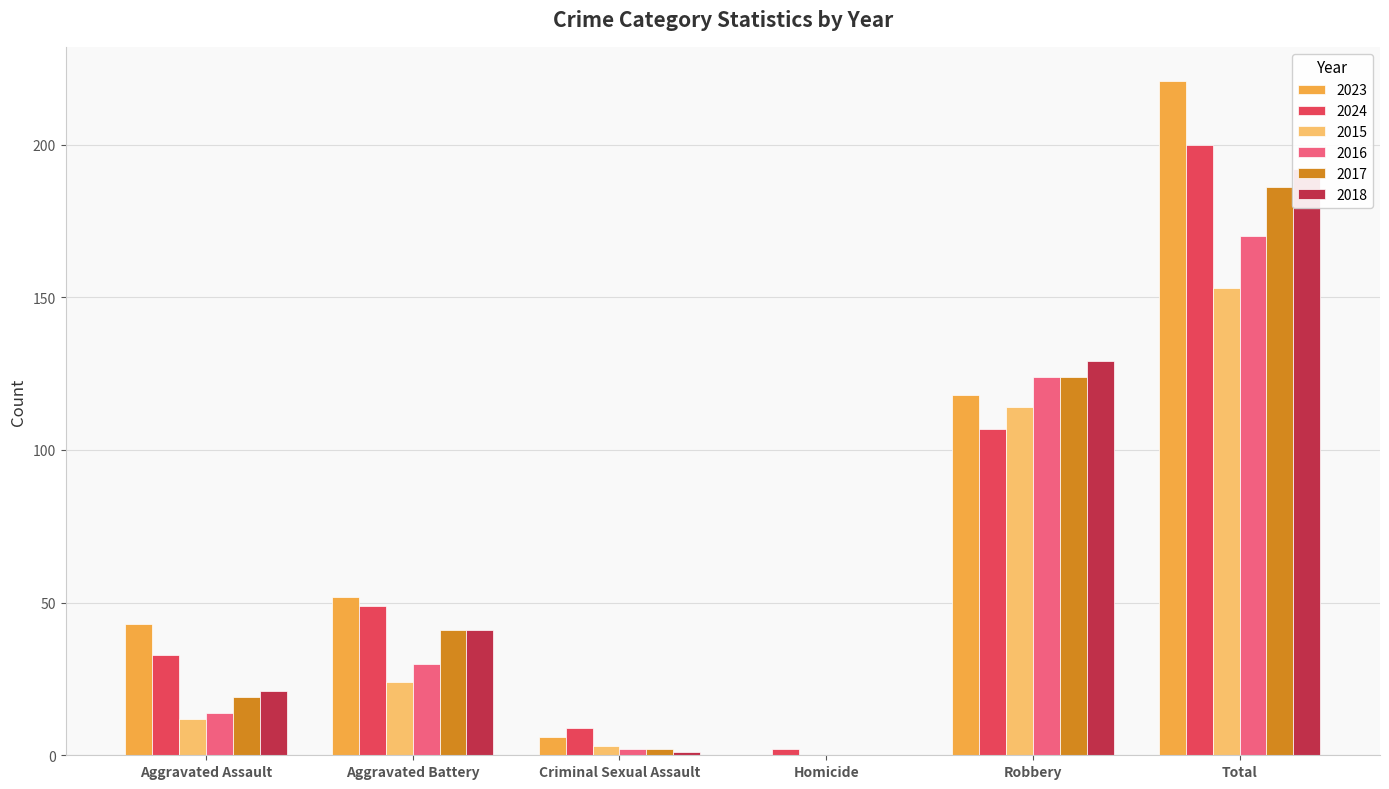

What is the sum of all 2016 values?

340